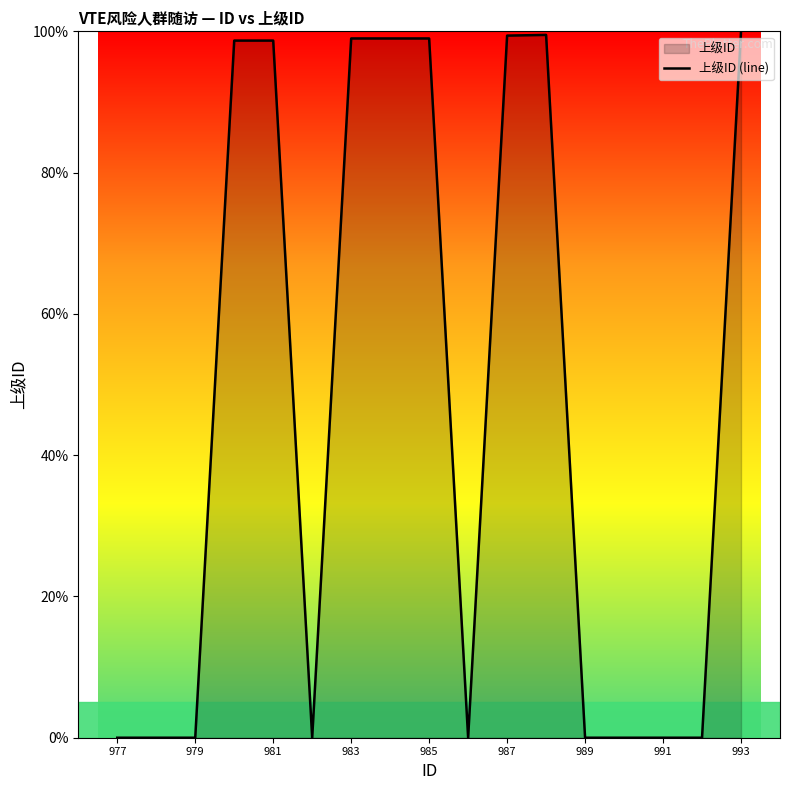

What is the greatest value displayed?

100.0